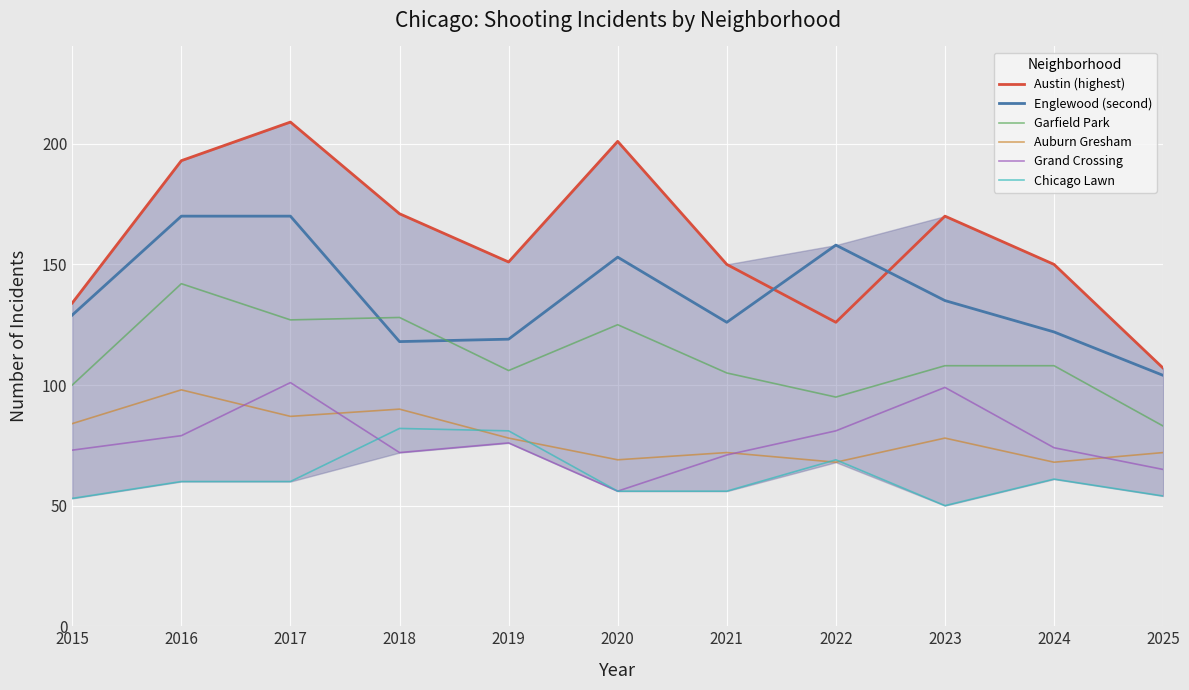

Where is the first local maximum for Auburn Gresham?

2016